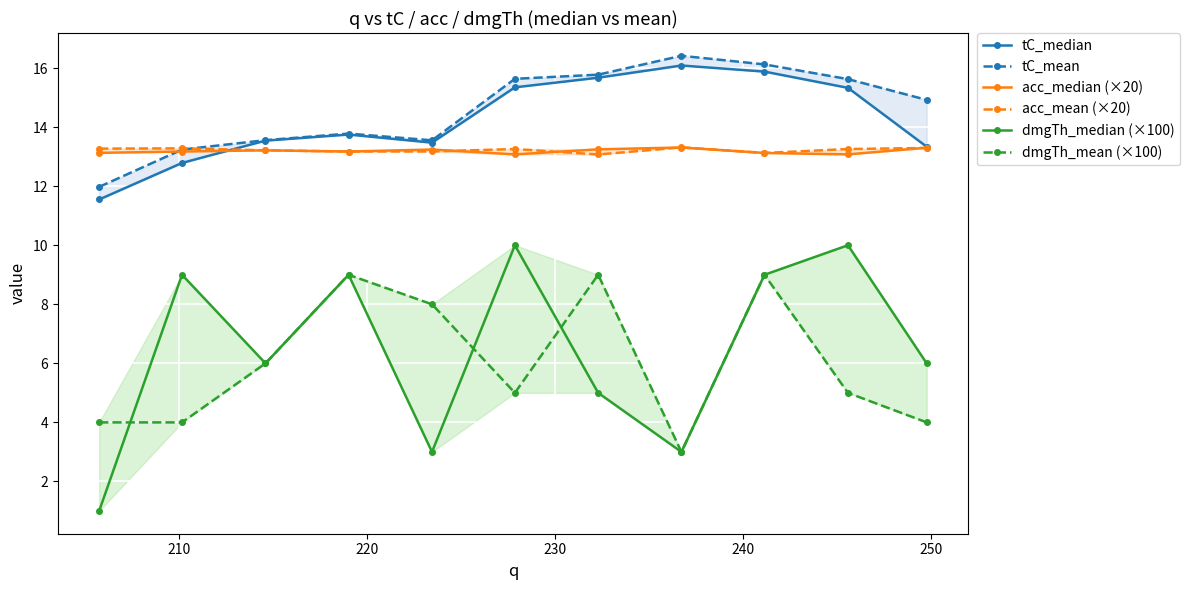

Count the number of data series in this chart.

6